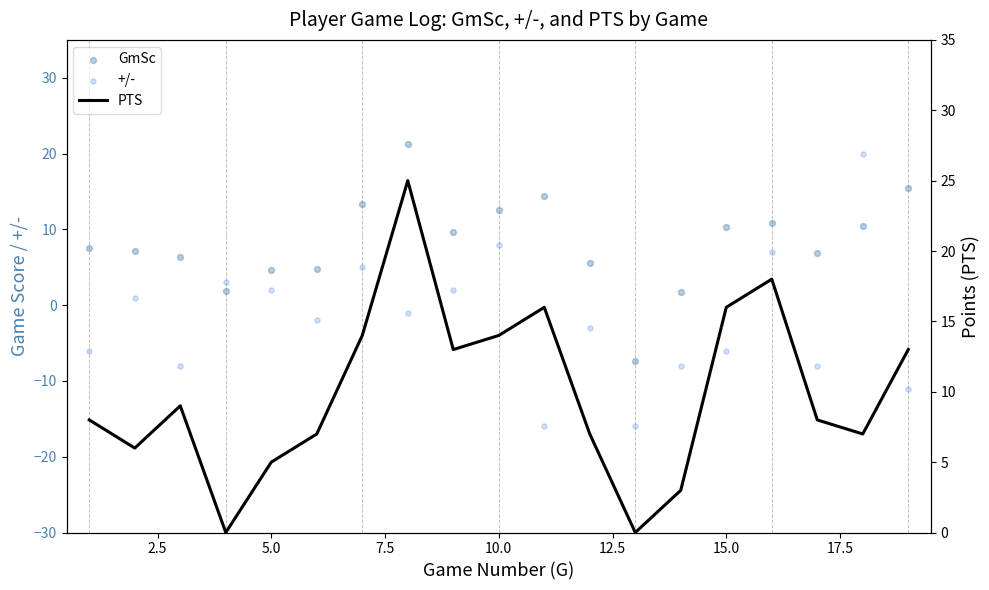

Which series reaches the minimum Y coordinate?

+/-